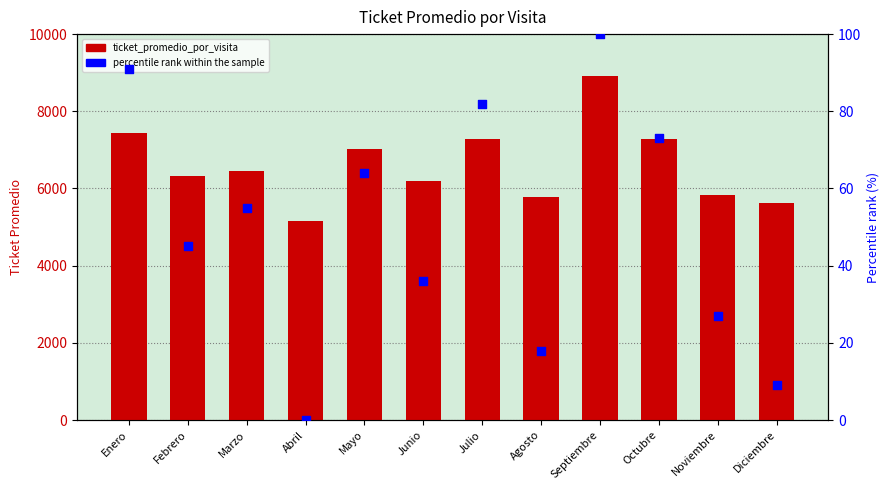

Which series has the largest total across all categories?

ticket_promedio_por_visita